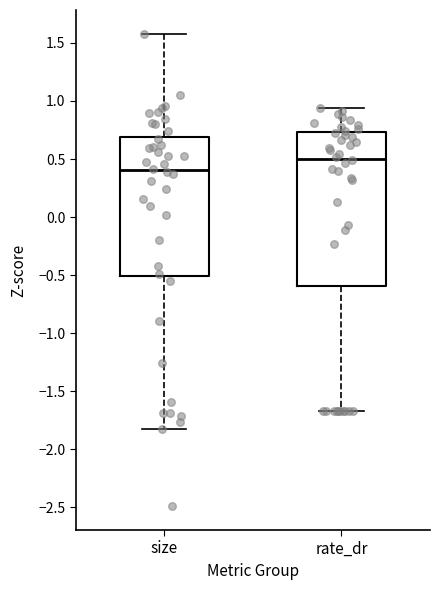

Comparing the boxes themselves (not the whiskers), which one is the tallest?

rate_dr